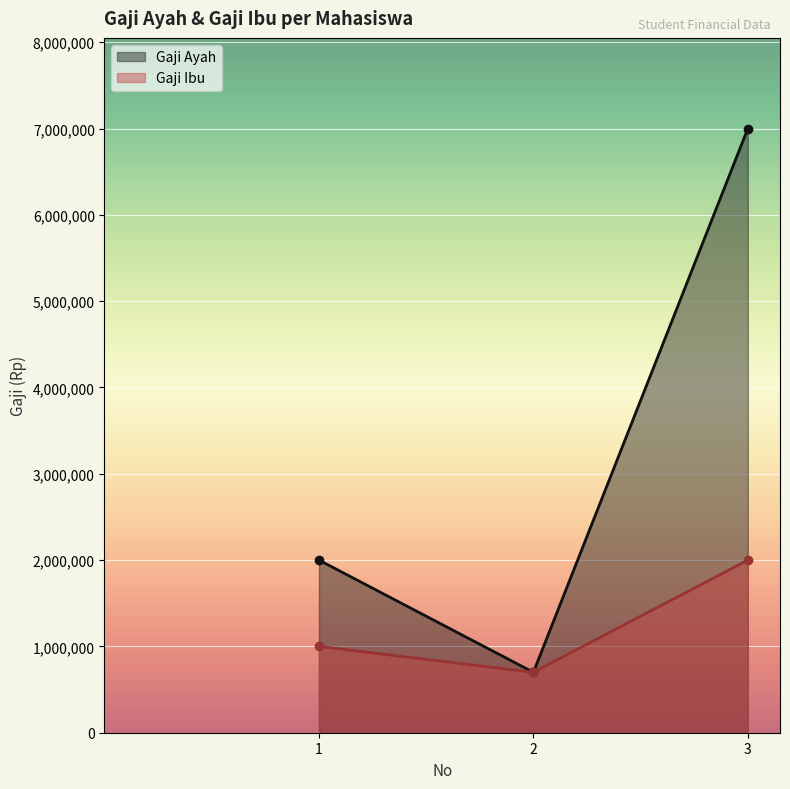

Reading right to left, transcribe all the data shown in this chart.

Gaji Ayah: 7000000	700000	2000000
Gaji Ibu: 2000000	700000	1000000